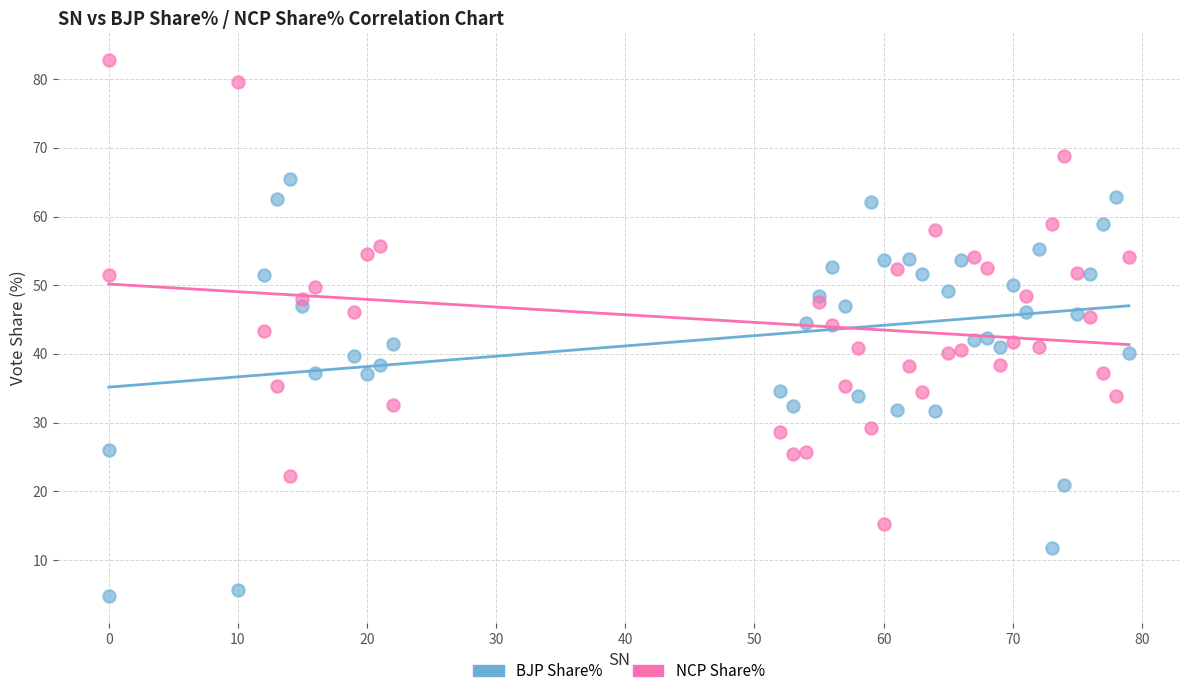

Which series reaches the minimum Y coordinate?

BJP Share%